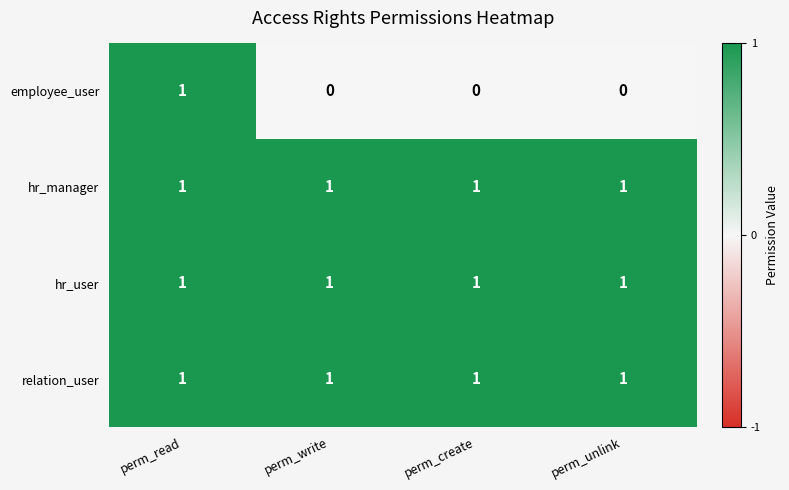

At how many categories does at least one series exceed 0?

4